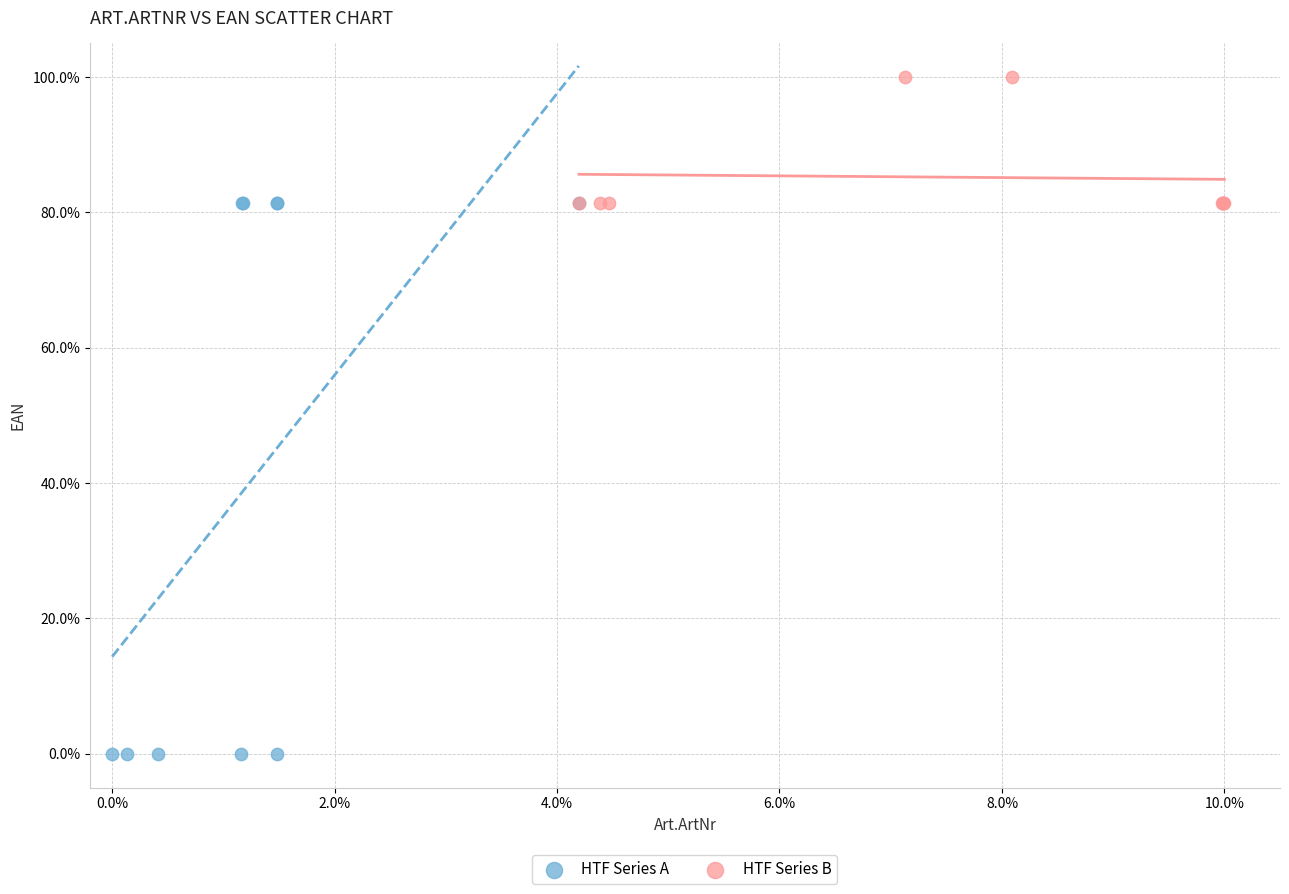

Which series has the widest spread of Y values?

HTF Series A